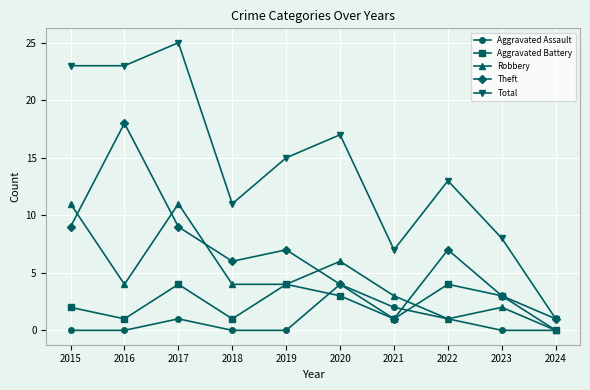

True or false: Total and Aggravated Battery intersect in this chart.

False